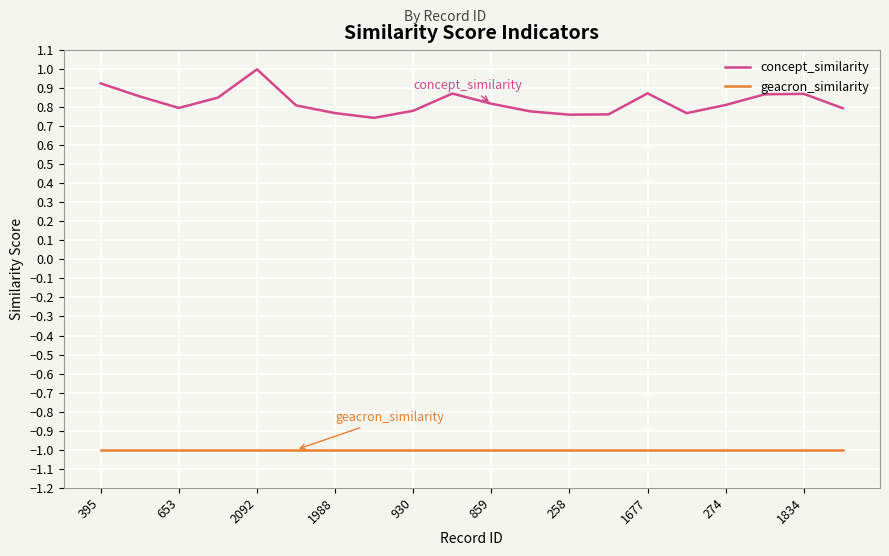

Does the chart display data point markers on the line(s)?

No